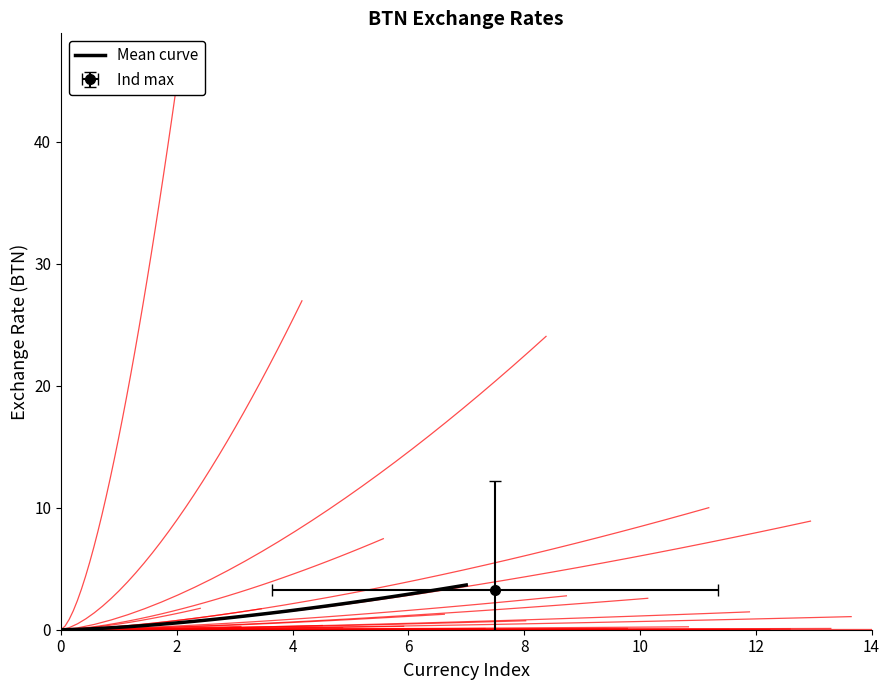

What is the value of the 37th point from the left?

0.3